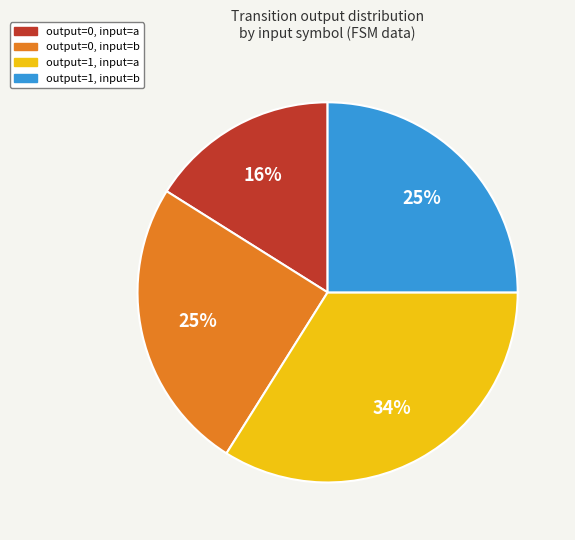

How many segments does this pie chart have?

4